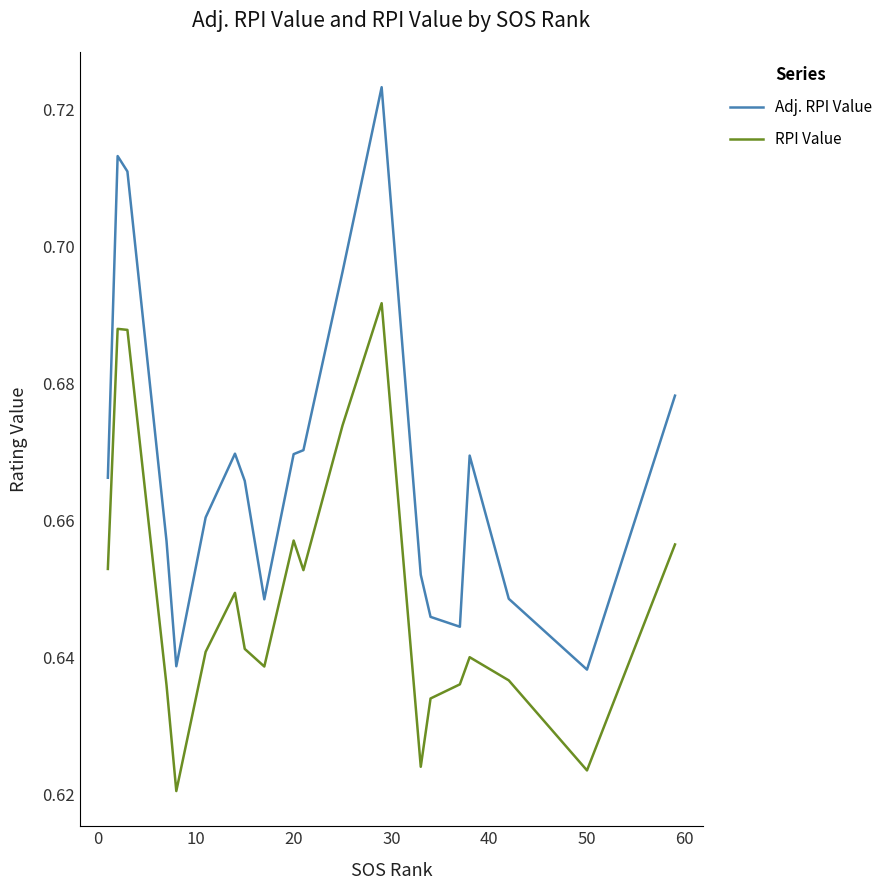

True or false: RPI Value and Adj. RPI Value cross at least once.

False